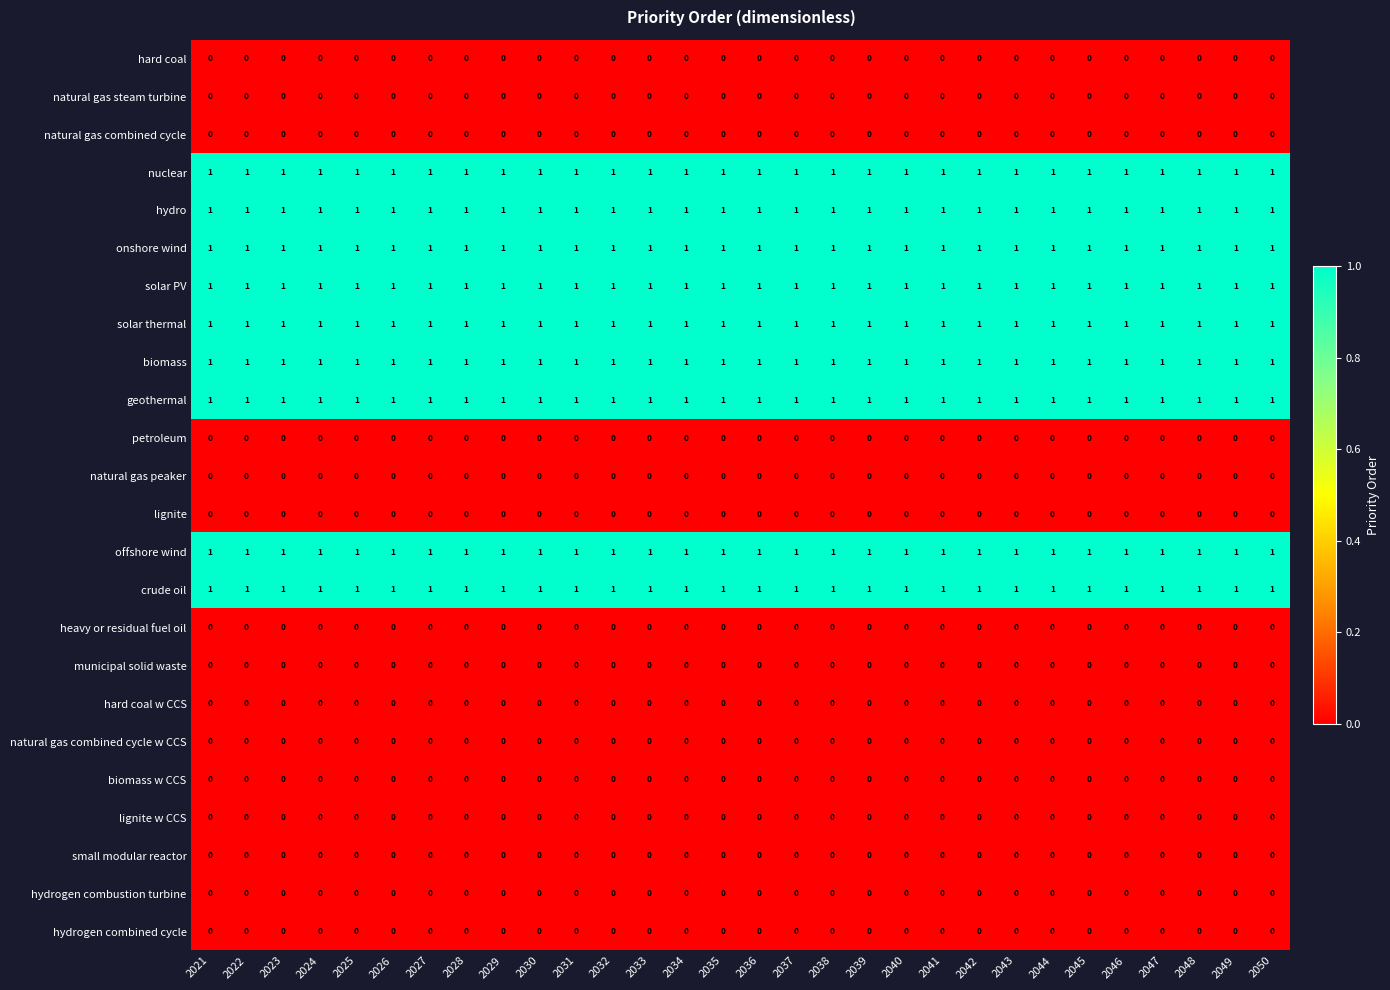

What is the greatest value displayed?

1